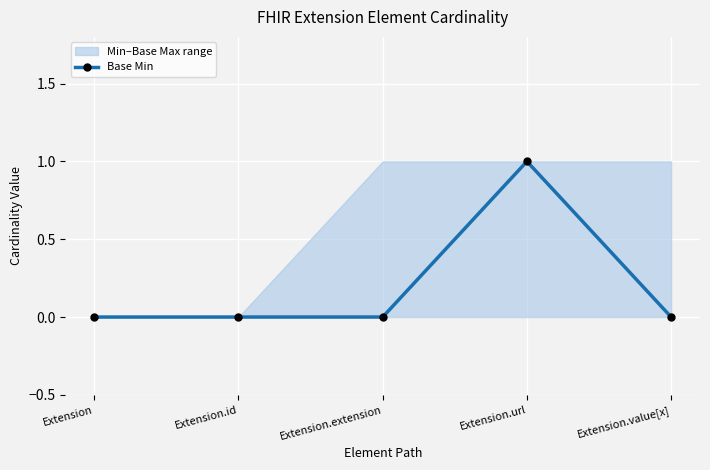

Rank the categories by value from lowest to highest.

Extension, Extension.id, Extension.extension, Extension.value[x], Extension.url